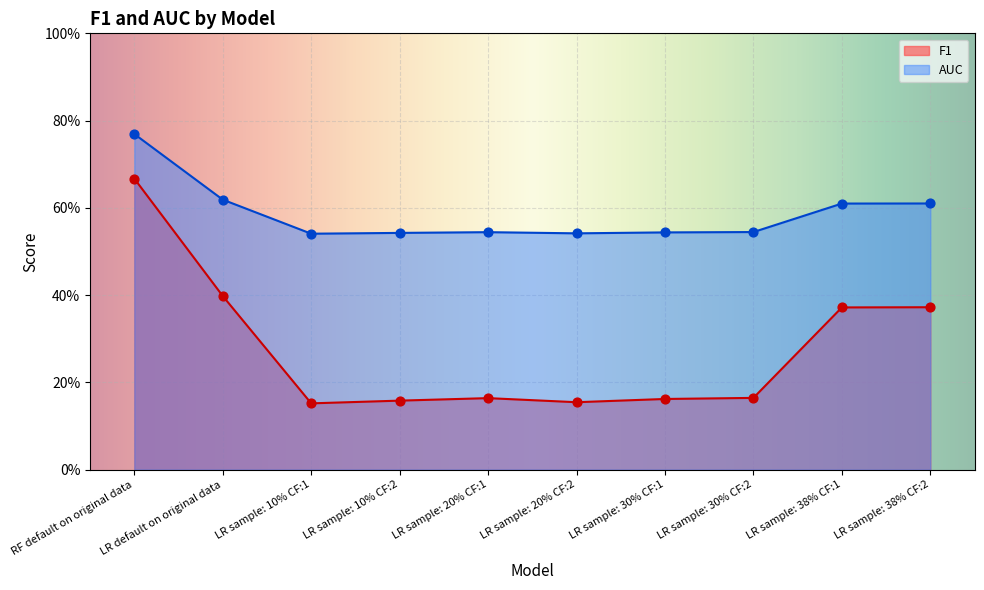

Which series has the largest total across all categories?

AUC